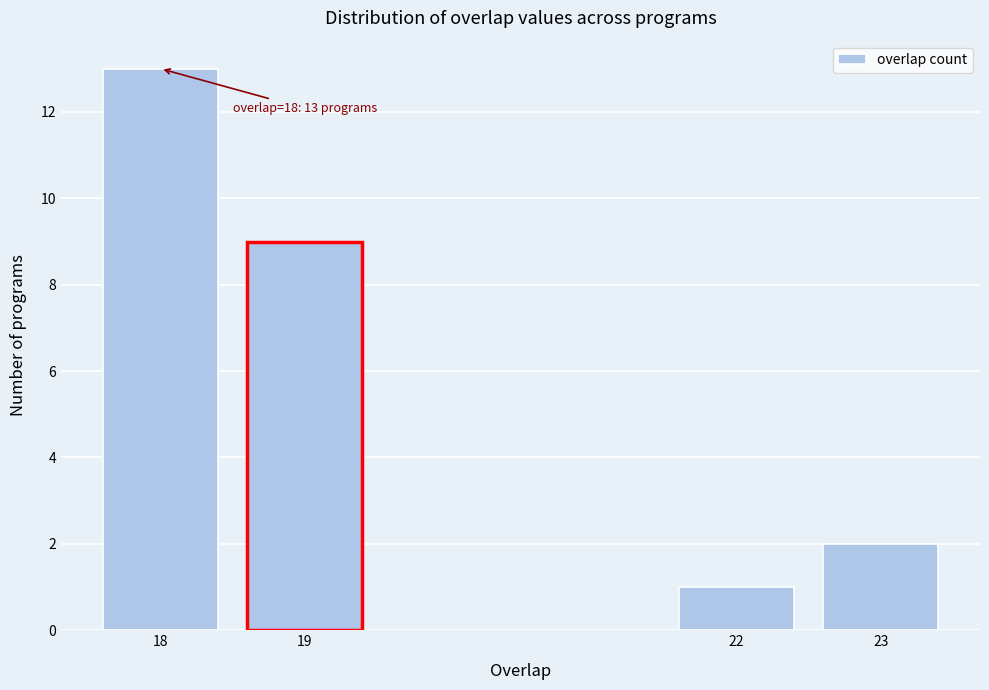

Reading right to left, what are all the values shown in this chart?

23=2	22=1	19=9	18=13